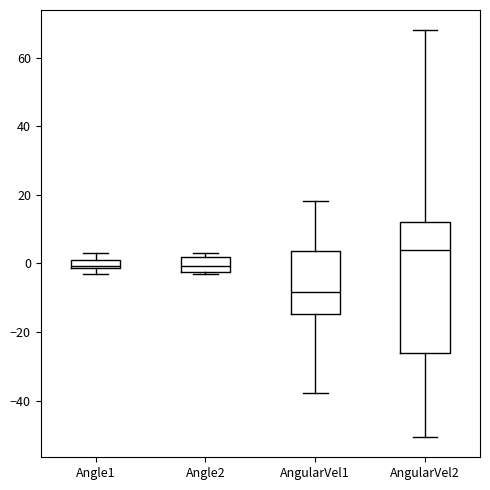

Which box is the tallest, from its lower edge to its upper edge?

AngularVel2